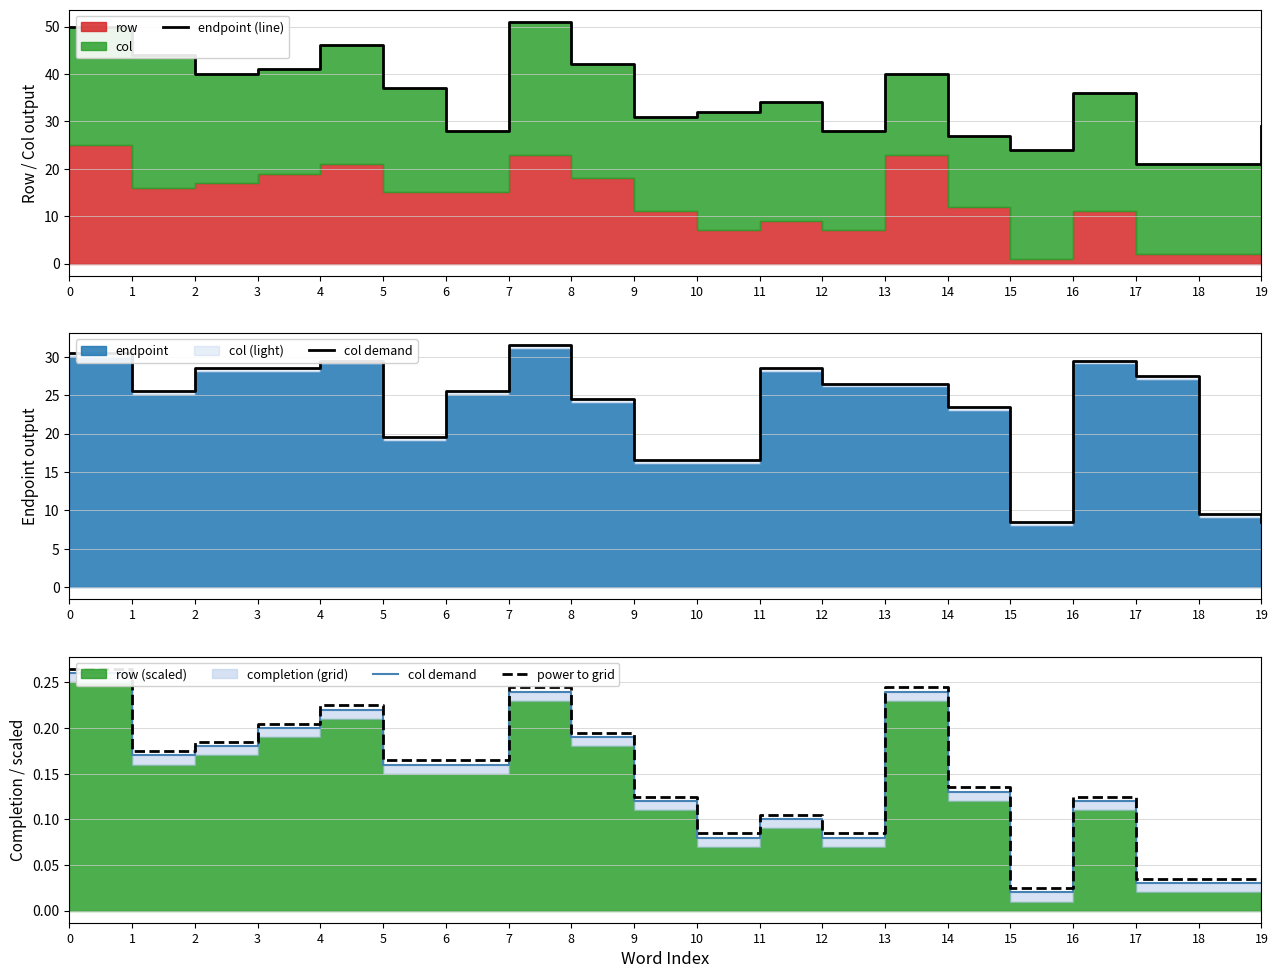

Rank the series at 1 from lowest to highest value.

col demand, power to grid, endpoint (line)